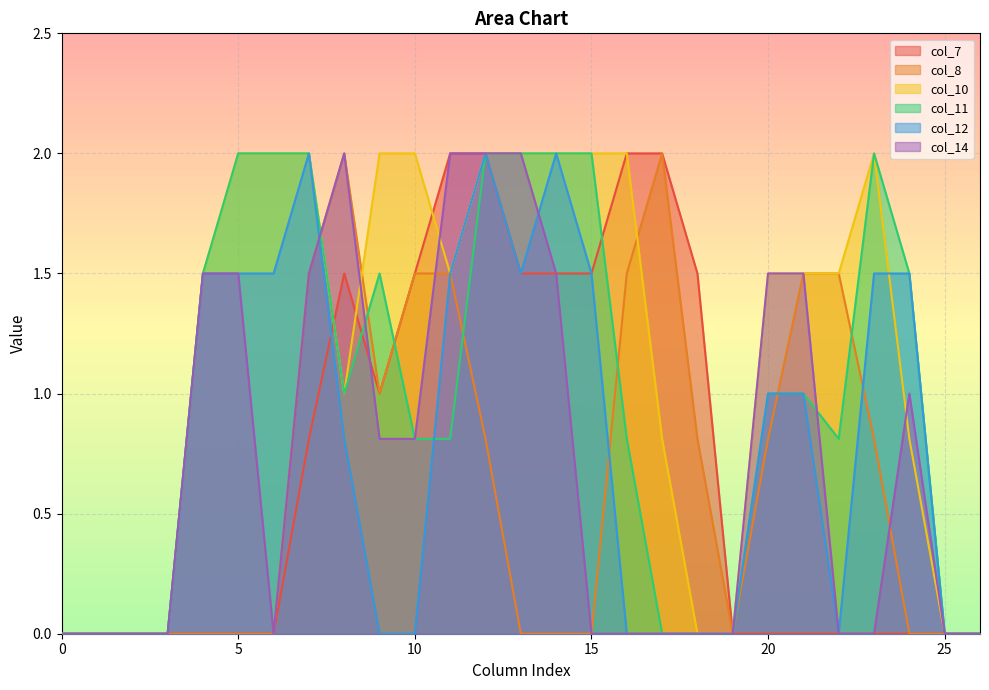

Reading left to right, what are all the values shown in this chart?

col_7: 0.0	0.0	0.0	0.0	0.0	0.0	0.0	0.8	1.5	1.0	1.5	2.0	2.0	1.5	1.5	1.5	2.0	2.0	1.5	0.0	0.0	0.0	0.0	0.0	0.0	0.0	0.0
col_8: 0.0	0.0	0.0	0.0	0.0	0.0	0.0	1.5	2.0	1.0	1.5	1.5	0.8	0.0	0.0	0.0	1.5	2.0	0.8	0.0	0.8	1.5	1.5	0.8	0.0	0.0	0.0
col_10: 0.0	0.0	0.0	0.0	1.5	2.0	2.0	2.0	1.0	2.0	2.0	1.5	2.0	2.0	2.0	2.0	2.0	0.8	0.0	0.0	1.5	1.5	1.5	2.0	0.8	0.0	0.0
col_11: 0.0	0.0	0.0	0.0	1.5	2.0	2.0	2.0	1.0	1.5	0.8	0.8	2.0	2.0	2.0	2.0	0.8	0.0	0.0	0.0	1.0	1.0	0.8	2.0	1.5	0.0	0.0
col_12: 0.0	0.0	0.0	0.0	1.5	1.5	1.5	2.0	0.8	0.0	0.0	1.5	2.0	1.5	2.0	1.5	0.0	0.0	0.0	0.0	1.0	1.0	0.0	1.5	1.5	0.0	0.0
col_14: 0.0	0.0	0.0	0.0	1.5	1.5	0.0	1.5	2.0	0.8	0.8	2.0	2.0	2.0	1.5	0.0	0.0	0.0	0.0	0.0	1.5	1.5	0.0	0.0	1.0	0.0	0.0